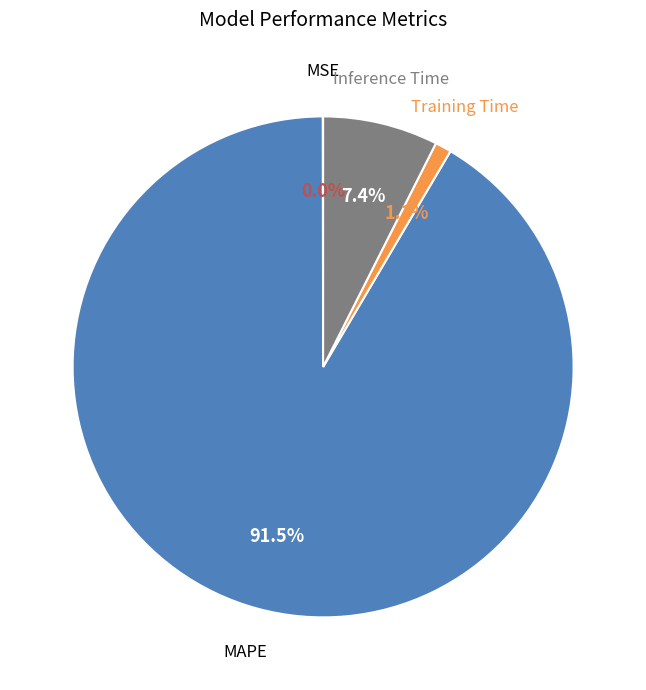

Is it true that Training Time is 1% of the pie?

True